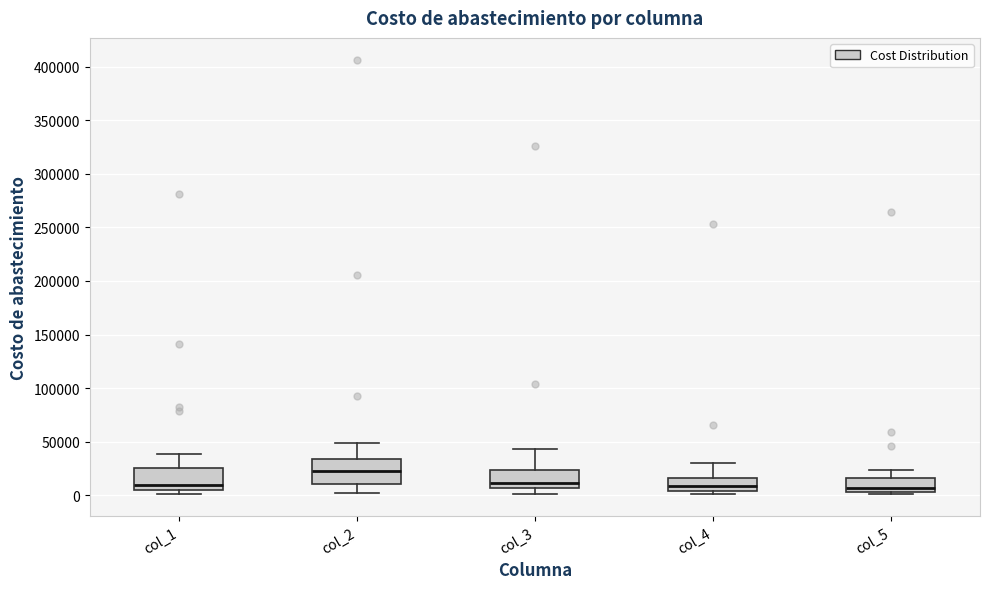

Where is the lower edge of the box for col_3 on the y-axis? The values are not printed on the chart, so give them approximately, as read against the axis.

5000